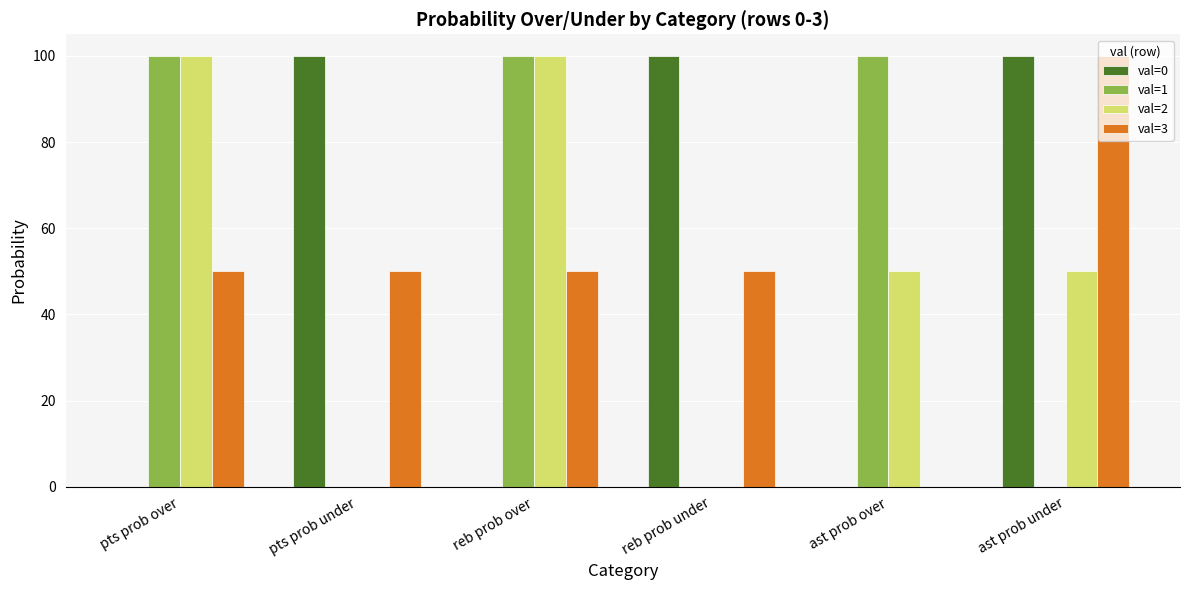

Read the val=2 value at pts prob over, to the nearest 10.

100